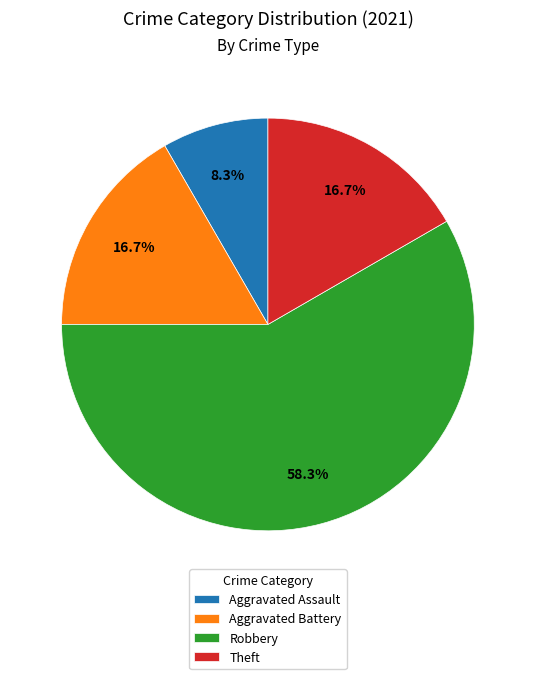

To the nearest percent, what is the combined percentage of Theft and Aggravated Battery?

33%